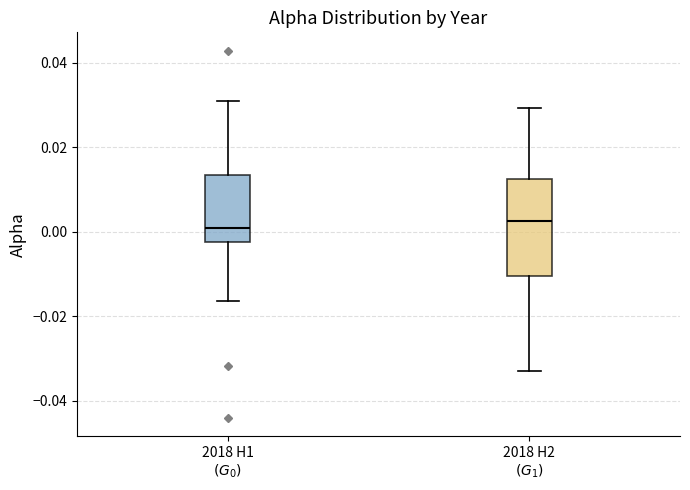

Which box is the tallest, from its lower edge to its upper edge?

2018 H2 $(G_1)$